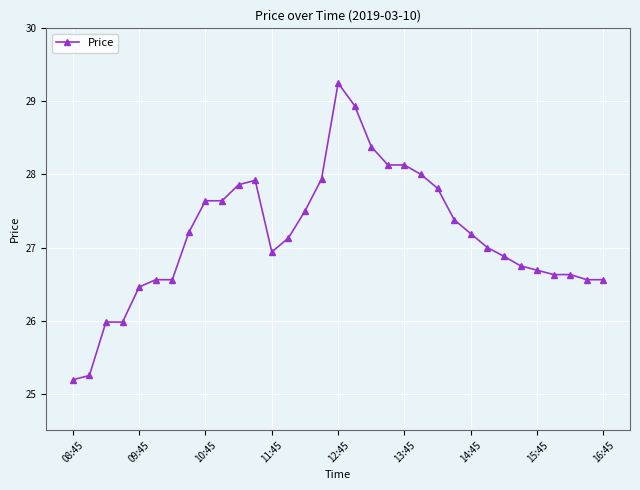

What is the sum of all values?

896.7